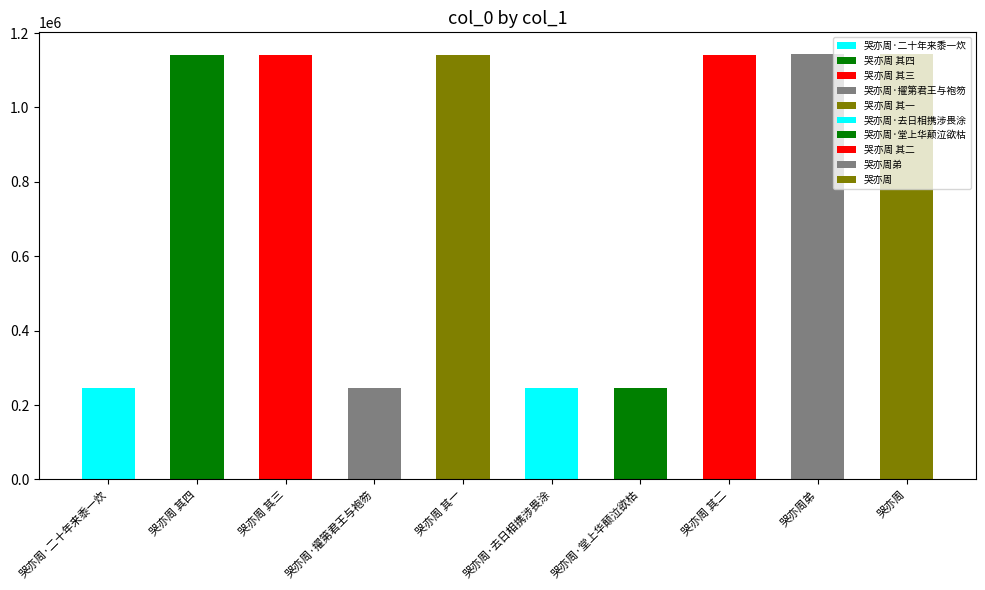

List the labels in order of value, largest first.

哭亦周, 哭亦周弟, 哭亦周 其二, 哭亦周 其三, 哭亦周 其四, 哭亦周 其一, 哭亦周·去日相携涉畏涂, 哭亦周·二十年来黍一炊, 哭亦周·擢第君王与袍笏, 哭亦周·堂上华颠泣欲枯